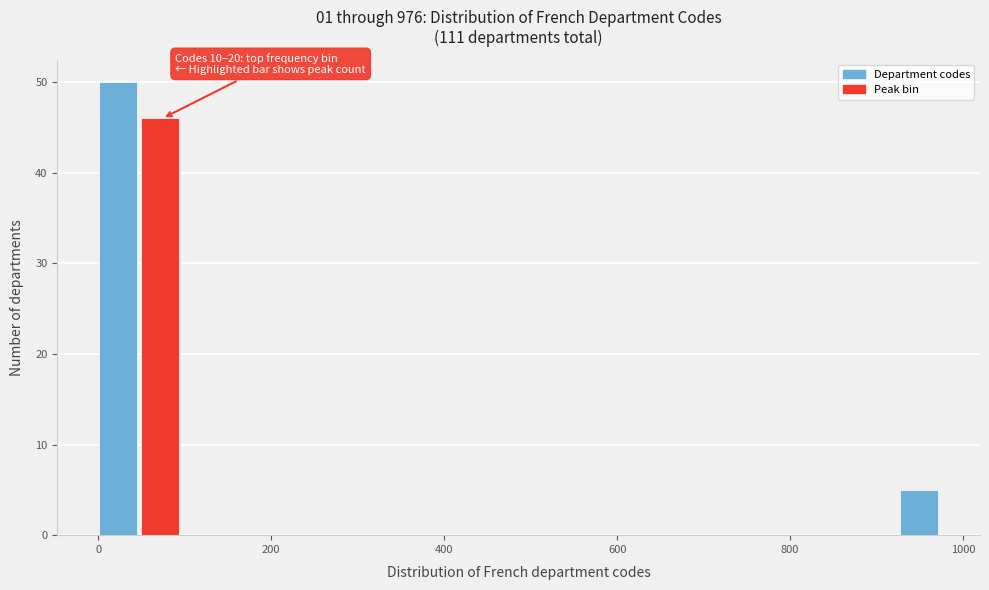

Read against the x-axis, roughly where is the centre of the tallest bar?

20